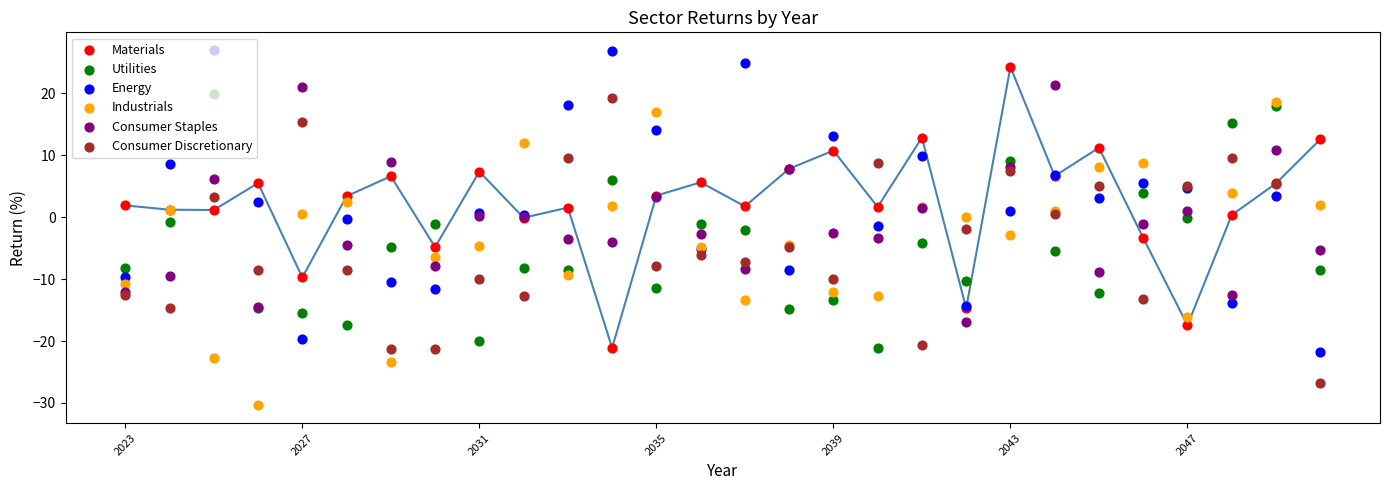

Which series reaches the minimum Y coordinate?

Industrials